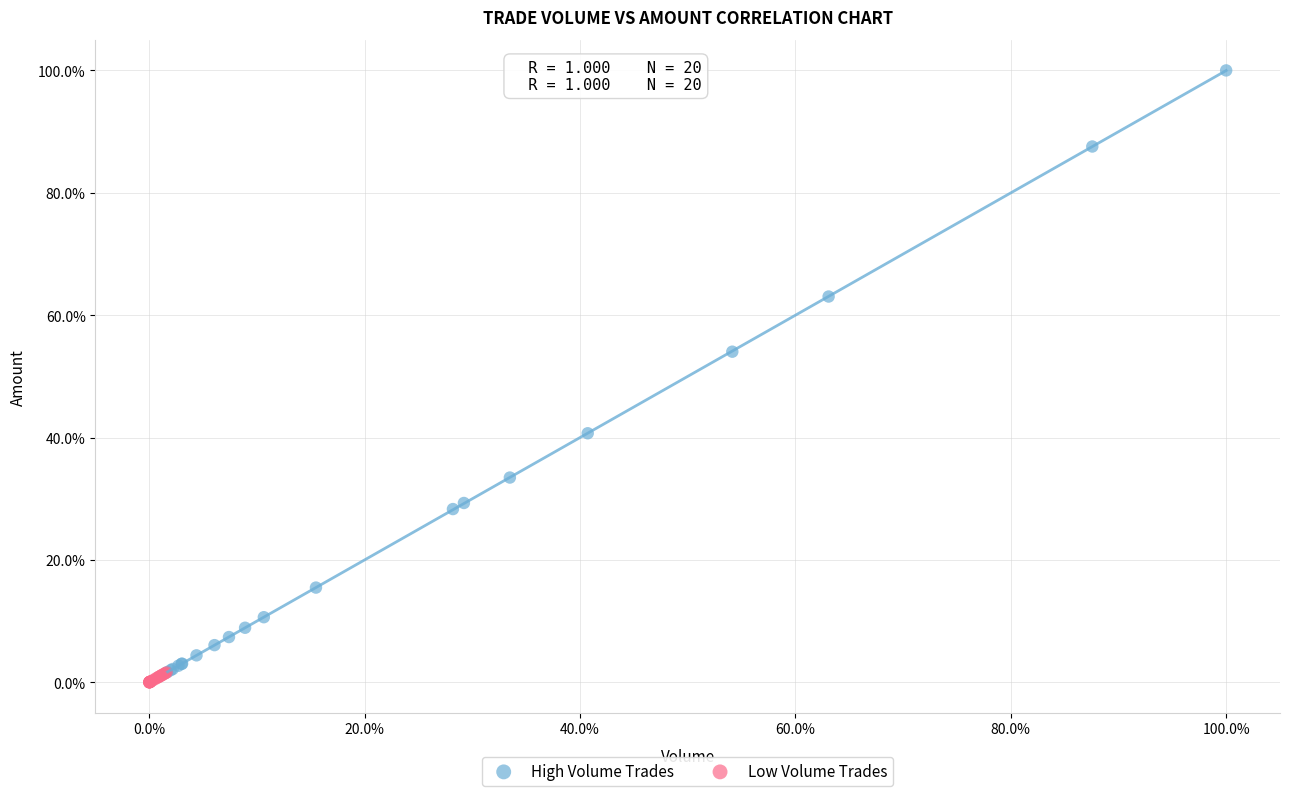

Which series contains the lowest Y value?

Low Volume Trades